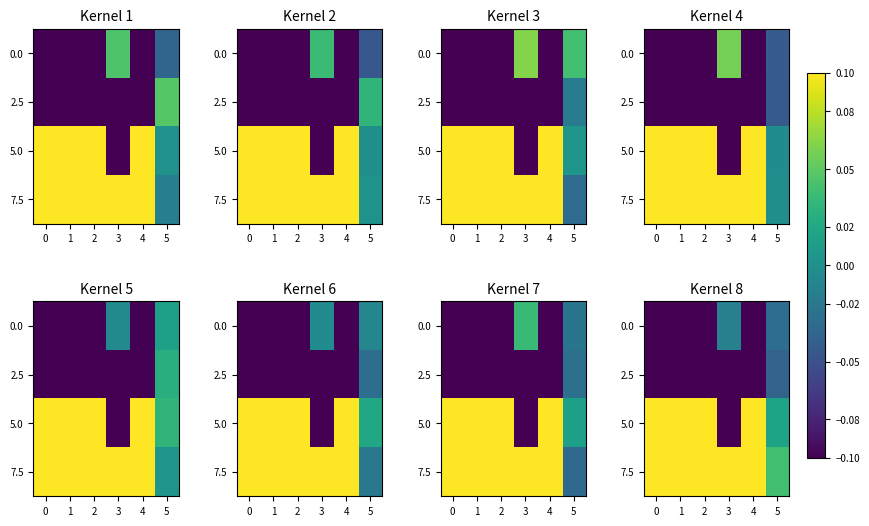

At how many categories does at least one series exceed 0?

6